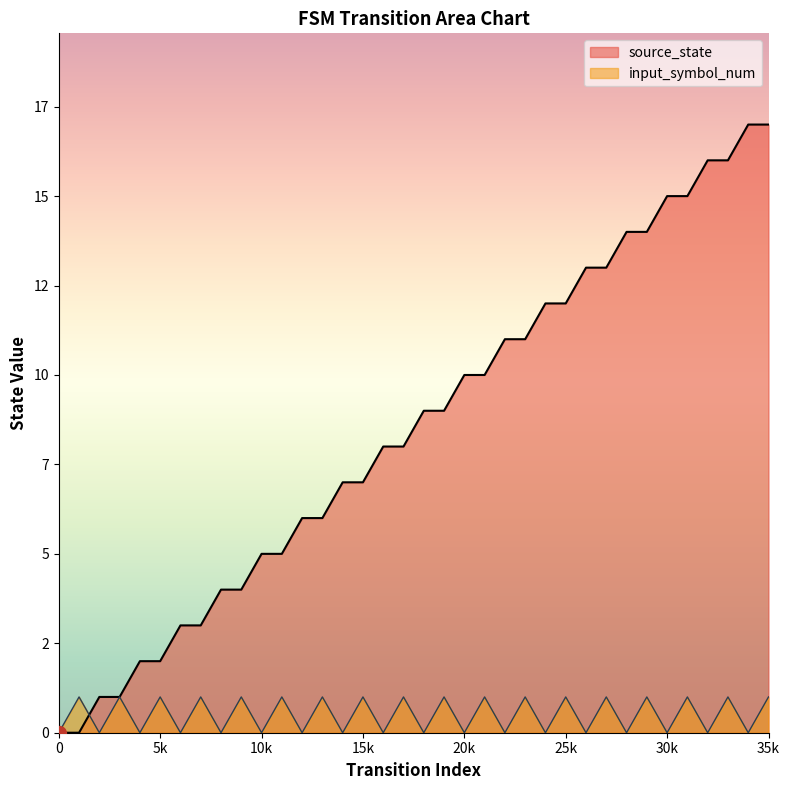

At which category is the sum across all series the highest?

35k